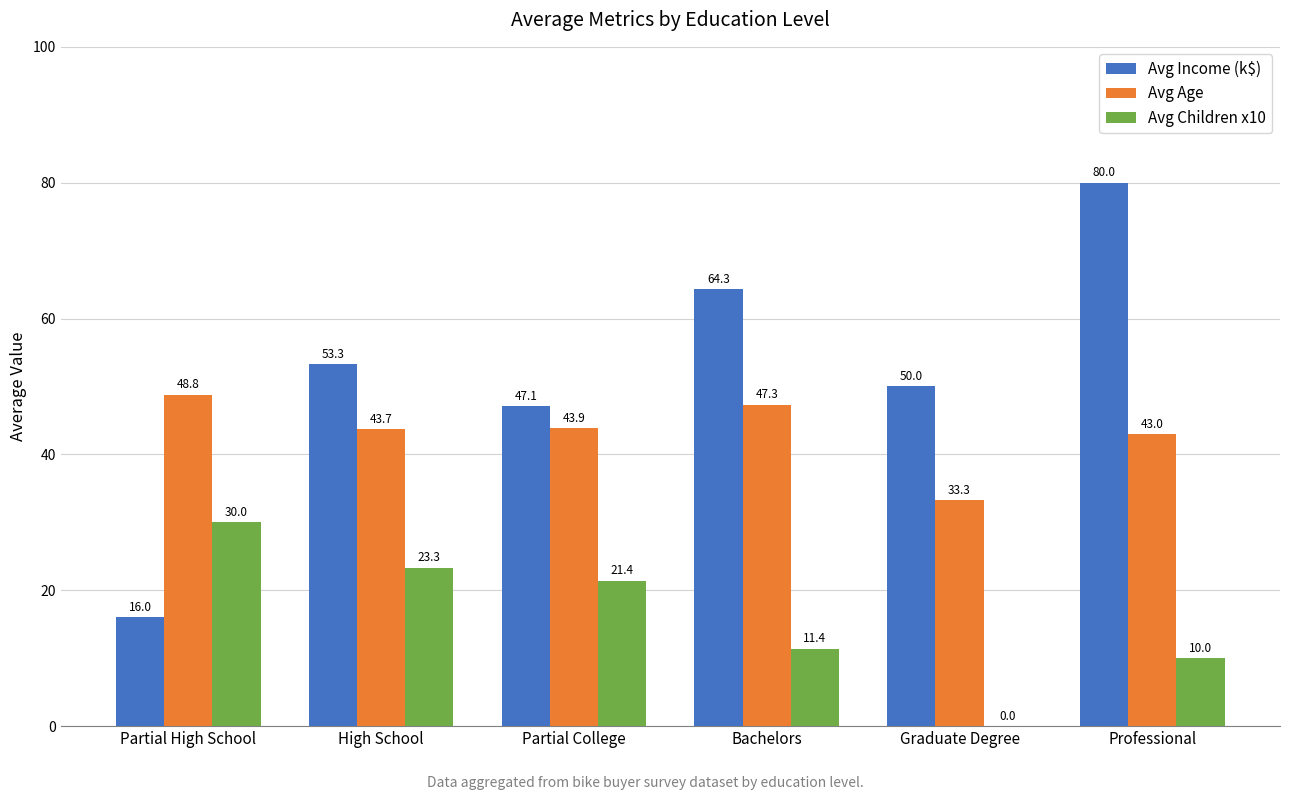

Where does the Avg Income (k$) series first go above 53?

High School